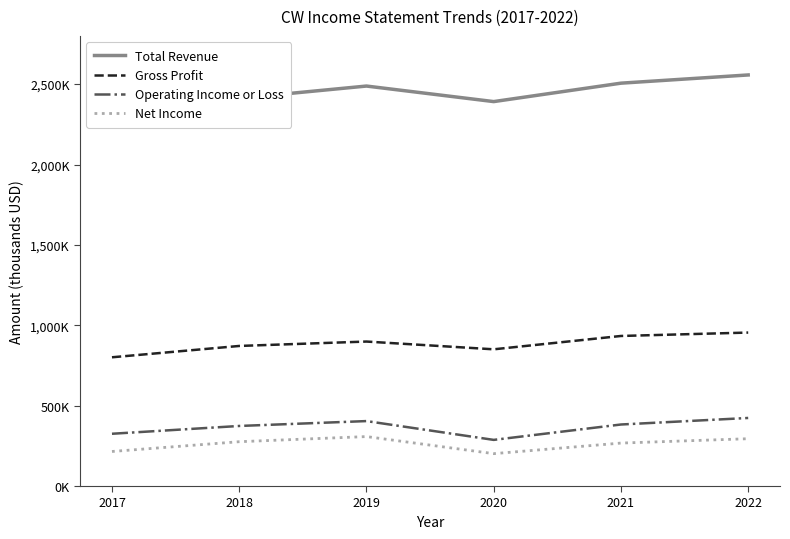

What is the difference between the highest and lowest values at 2020?

2189900